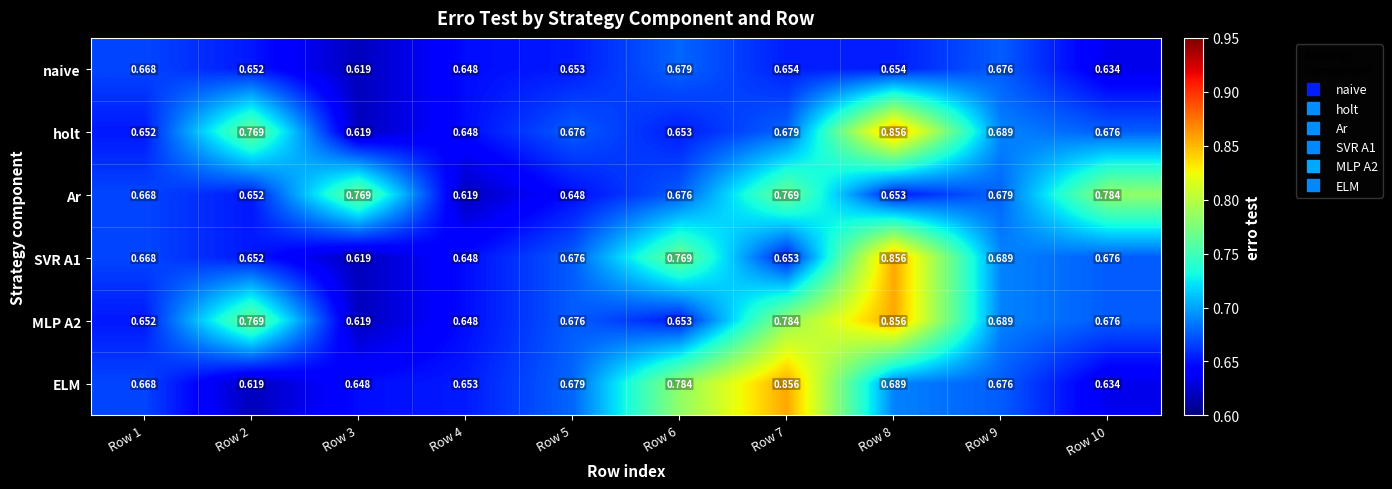

Is the value of Ar at Row 9 greater than the value of holt at Row 6?

Yes